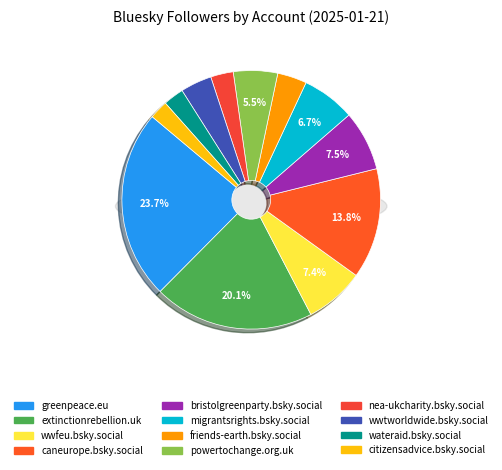

Rank the categories by value from highest to lowest.

greenpeace.eu, extinctionrebellion.uk, caneurope.bsky.social, bristolgreenparty.bsky.social, wwfeu.bsky.social, migrantsrights.bsky.social, powertochange.org.uk, wwtworldwide.bsky.social, friends-earth.bsky.social, nea-ukcharity.bsky.social, wateraid.bsky.social, citizensadvice.bsky.social